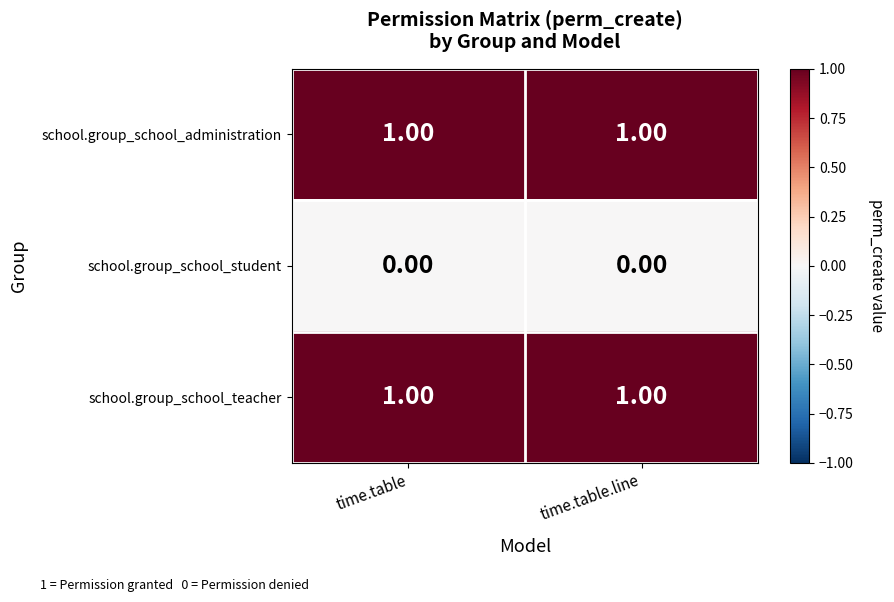

Is the value of school.group_school_student at time.table.line greater than the value of school.group_school_administration at time.table.line?

No